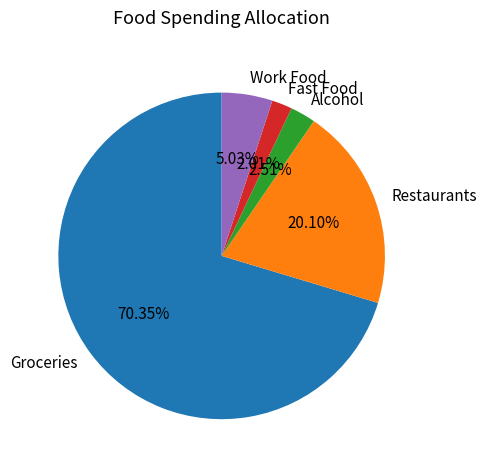

To the nearest percent, what is the difference between the largest and smallest slice percentages?

68%